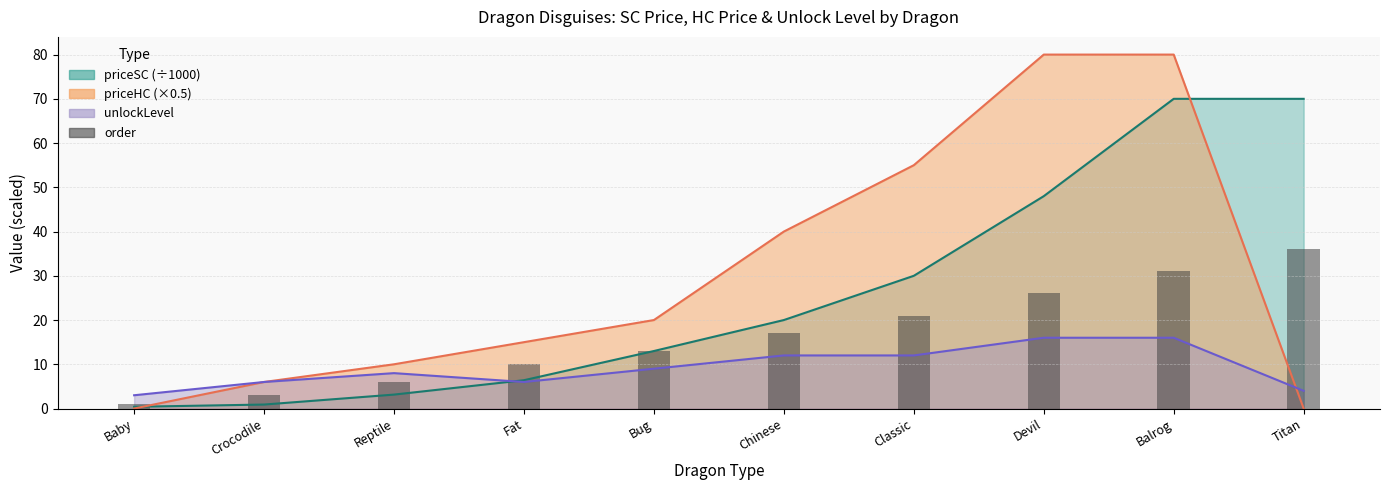

Where is the data nearest to the value 18?

Chinese